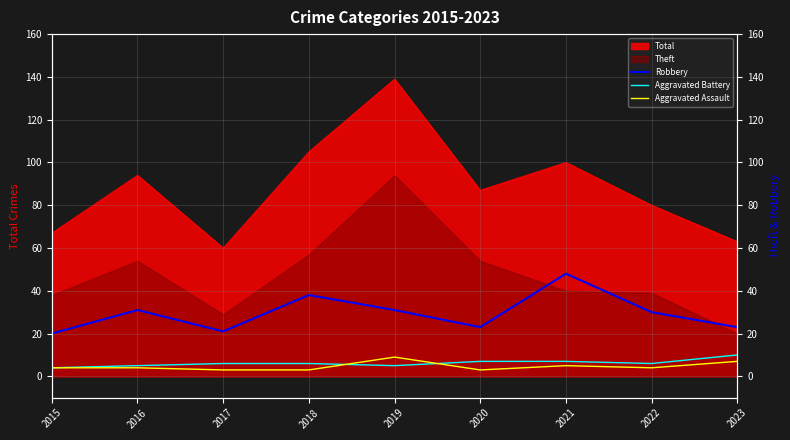

What value does the Robbery series have at 2017, to the nearest 10?

20